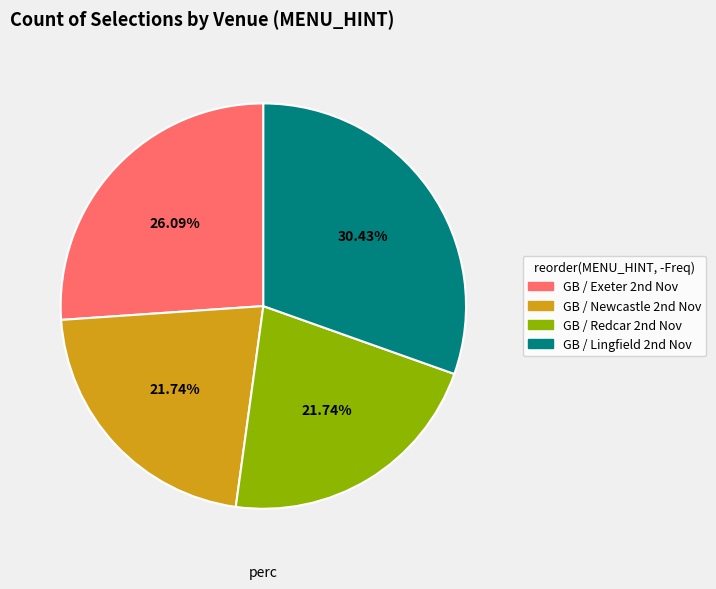

How many slices are in this pie chart?

4